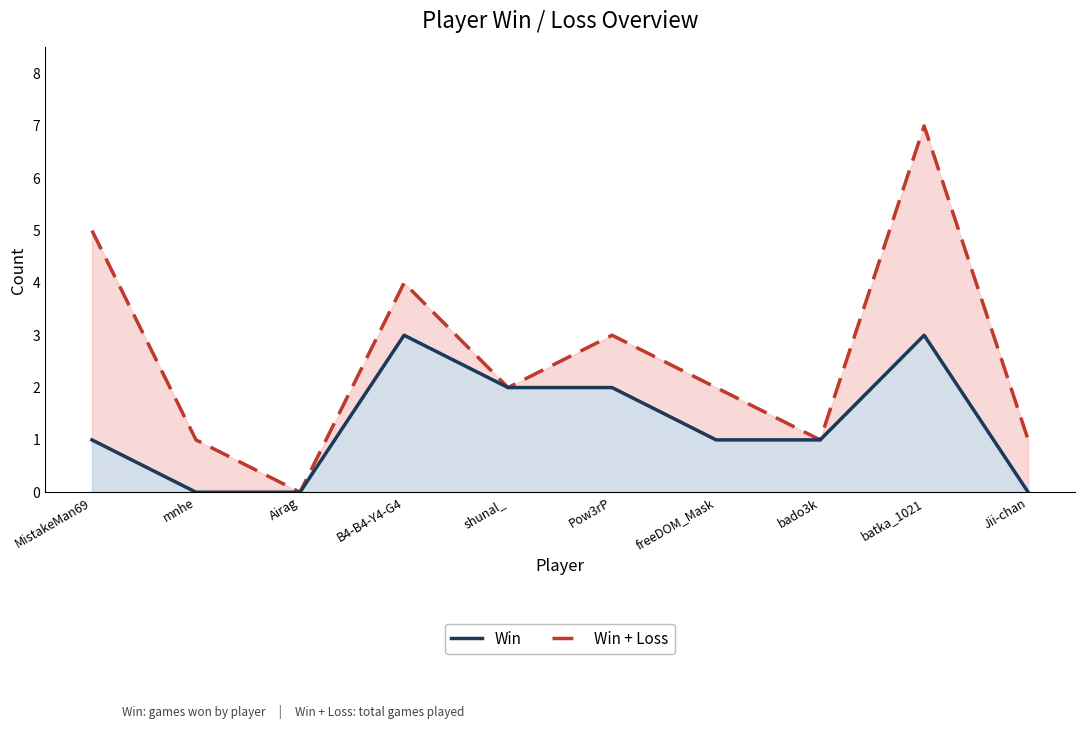

Count the Win + Loss values in the range 1 to 4.

7